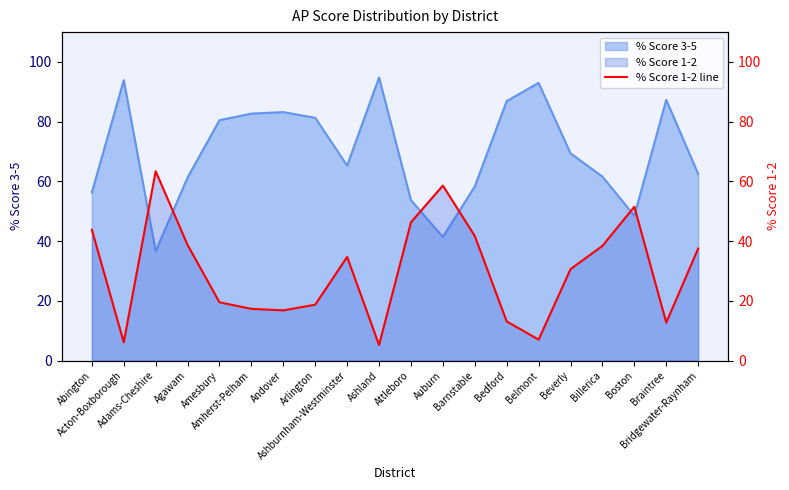

Reading right to left, what are all the values shown in this chart?

37.5	12.7	51.5	38.4	30.6	7.0	13.1	41.7	58.6	46.3	5.2	34.7	18.7	16.8	17.3	19.5	38.7	63.4	6.1	43.8